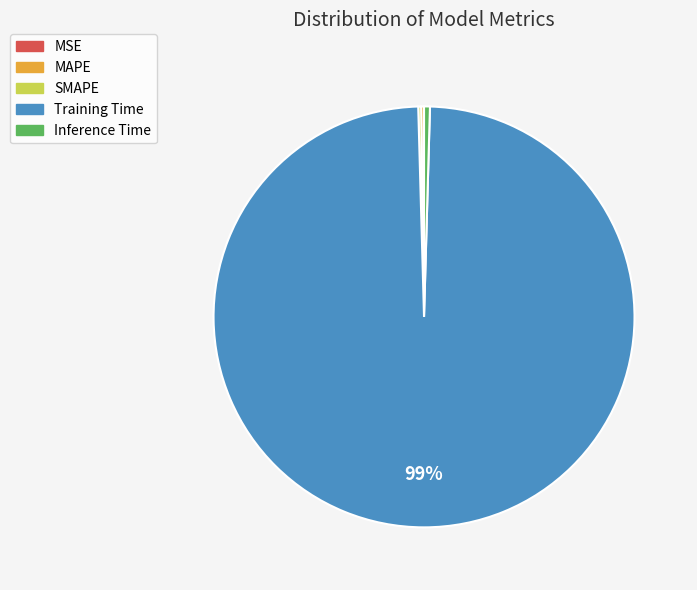

To the nearest percent, what is the average slice percentage?

20%